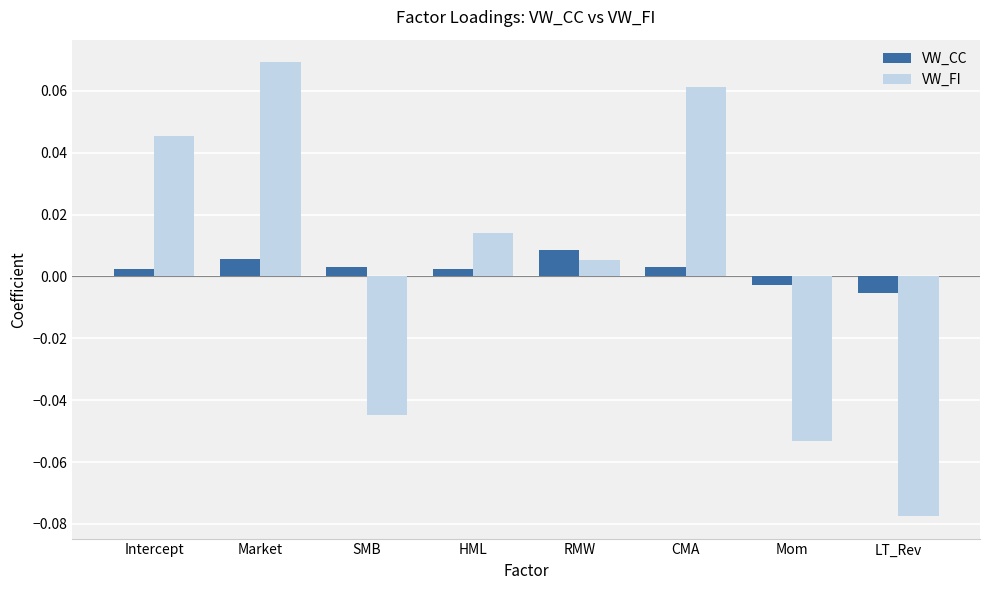

Rank the series at RMW from highest to lowest value.

VW_CC, VW_FI